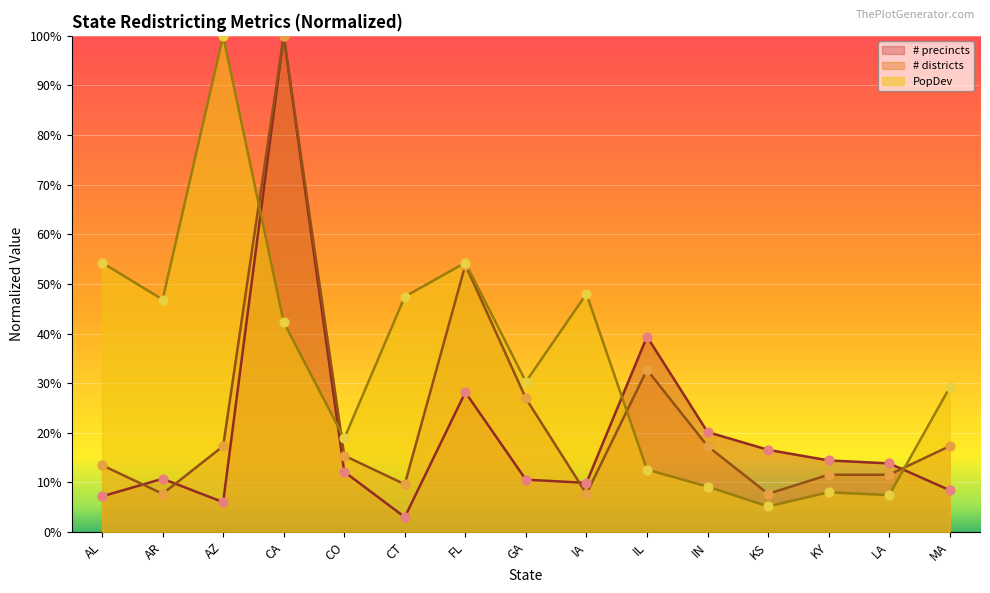

Which series has the largest total across all categories?

PopDev